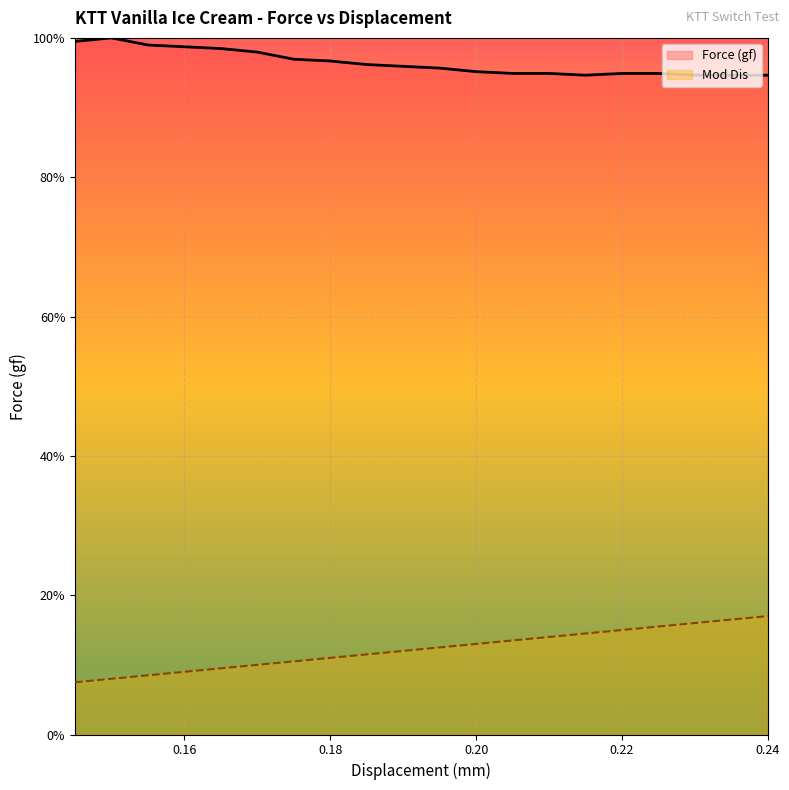

List the series in order of their peak value, highest first.

Force (gf), Mod Dis